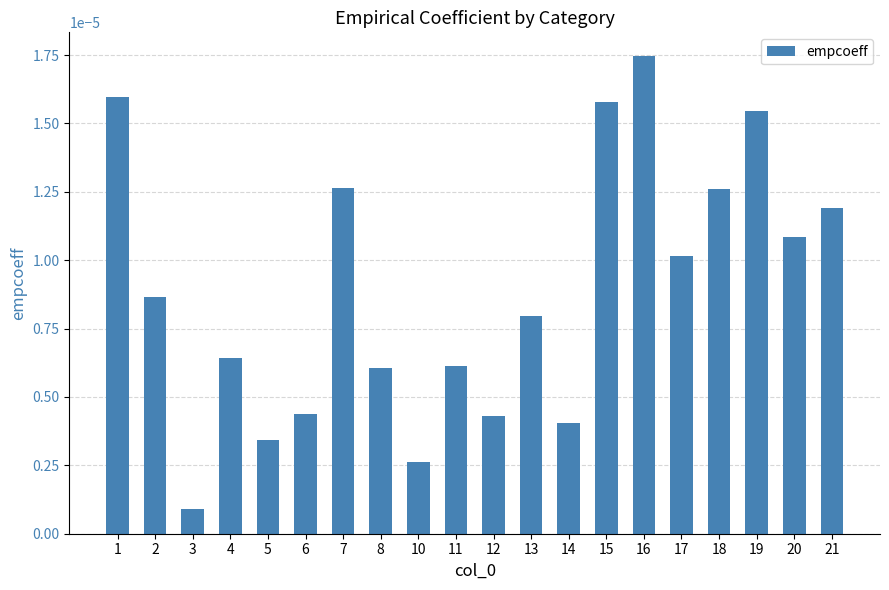

At which label is the value closest to 0?

3